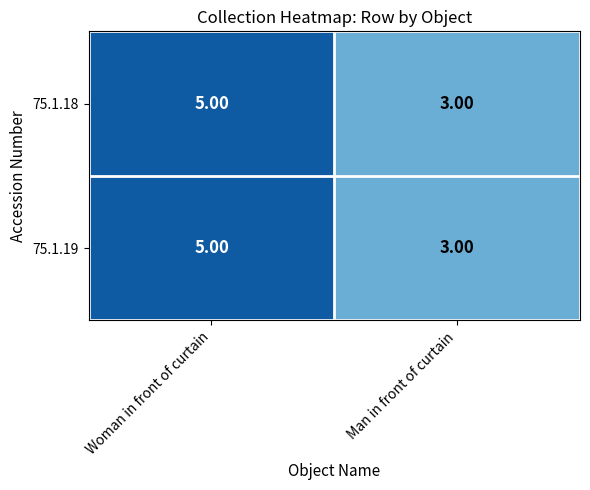

What is the sum of the 75.1.19 values at Woman in front of curtain and Man in front of curtain?

8